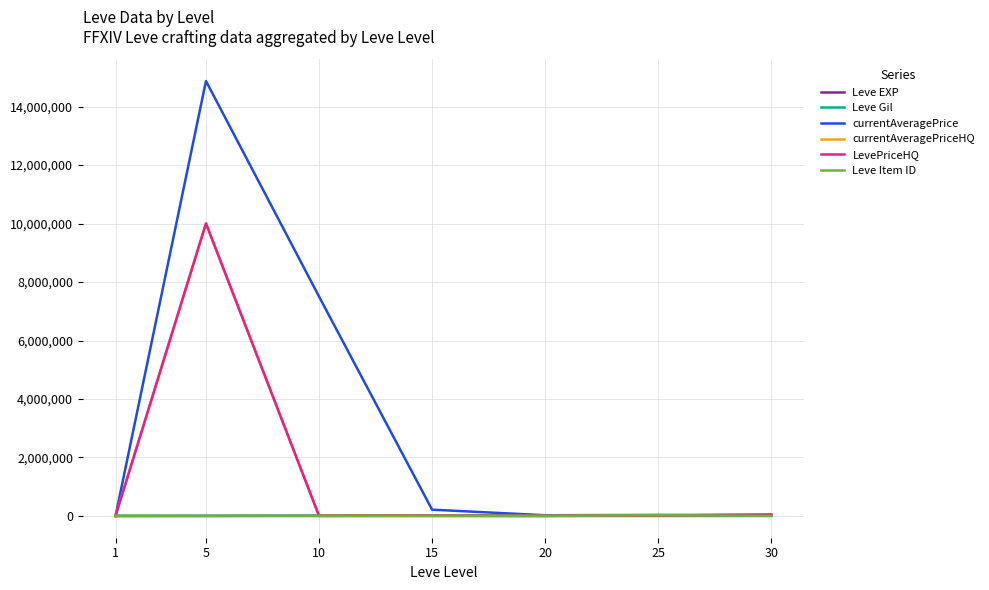

Does the chart display data point markers on the line(s)?

No